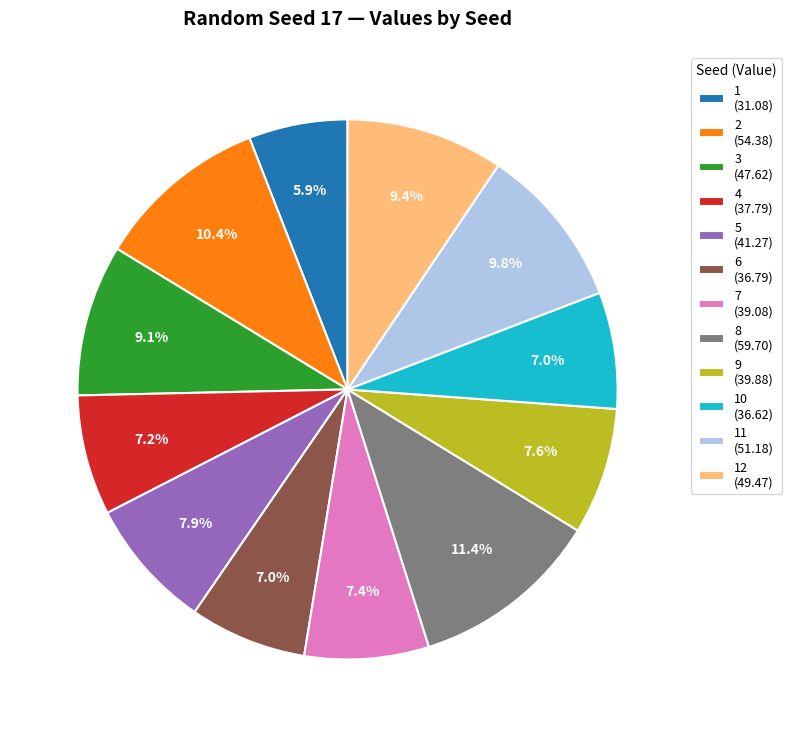

What is the ratio of the value at 6 (36.79) to the value at 4 (37.79)?

1.0